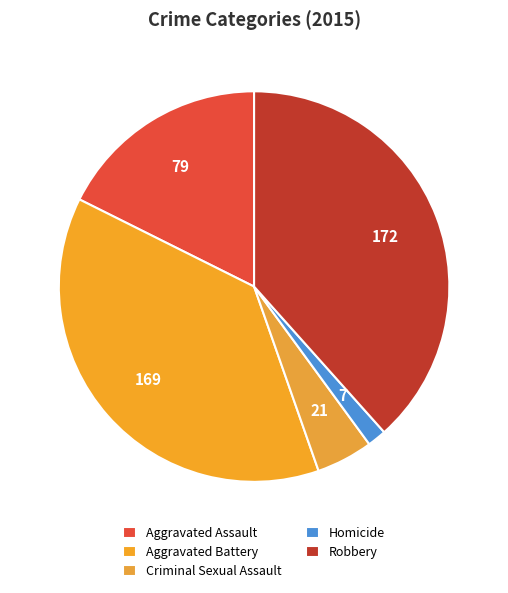

How much of the chart is everything except Aggravated Battery?

62.3%